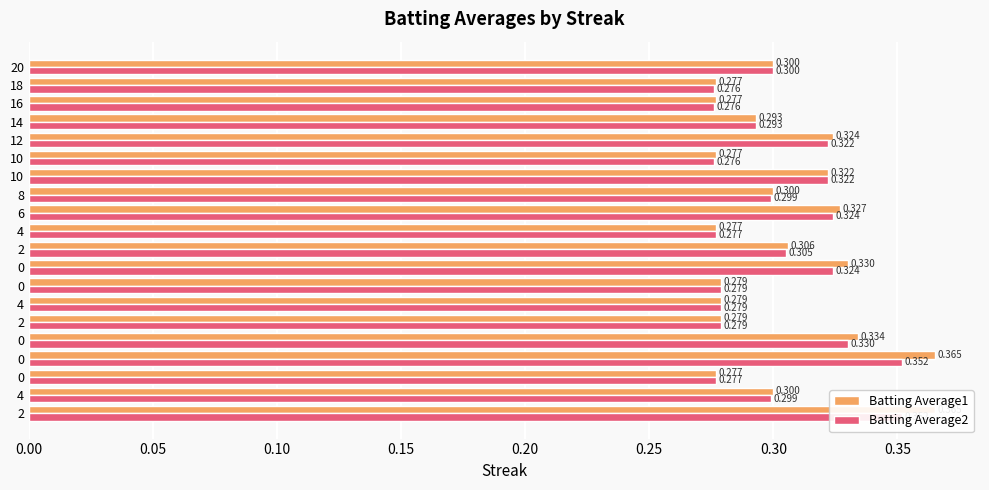

Reading right to left, transcribe all the data shown in this chart.

Batting Average1: 0.3	0.3	0.3	0.3	0.3	0.3	0.3	0.3	0.3	0.3	0.3	0.3	0.3	0.3	0.3	0.3	0.4	0.3	0.3	0.4
Batting Average2: 0.3	0.3	0.3	0.3	0.3	0.3	0.3	0.3	0.3	0.3	0.3	0.3	0.3	0.3	0.3	0.3	0.4	0.3	0.3	0.4